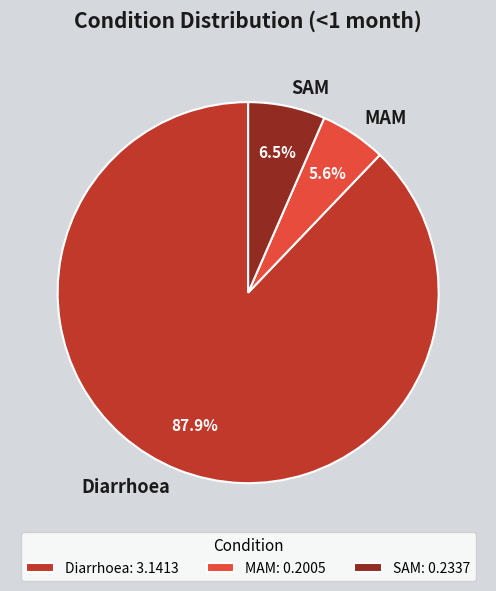

Which category accounts for the majority?

Diarrhoea